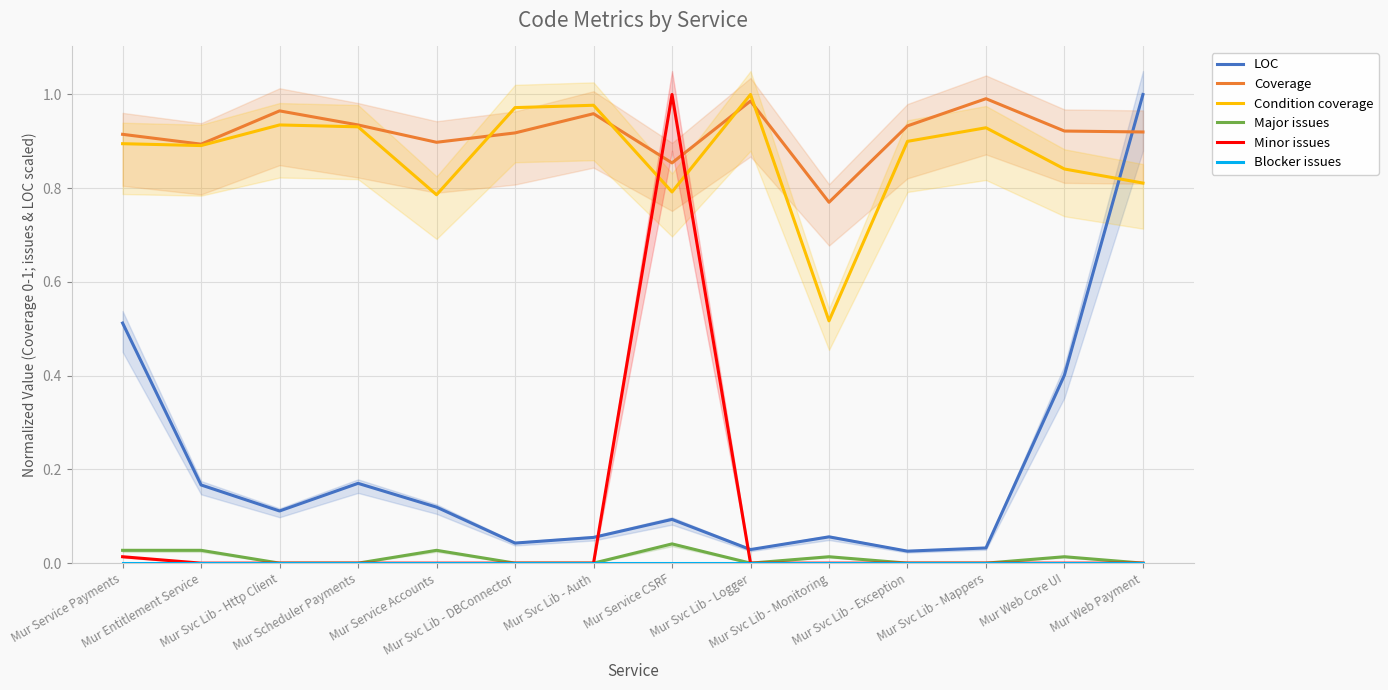

Rank the categories by Blocker issues value from highest to lowest.

Mur Service Payments, Mur Entitlement Service, Mur Svc Lib - Http Client, Mur Scheduler Payments, Mur Service Accounts, Mur Svc Lib - DBConnector, Mur Svc Lib - Auth, Mur Service CSRF, Mur Svc Lib - Logger, Mur Svc Lib - Monitoring, Mur Svc Lib - Exception, Mur Svc Lib - Mappers, Mur Web Core UI, Mur Web Payment